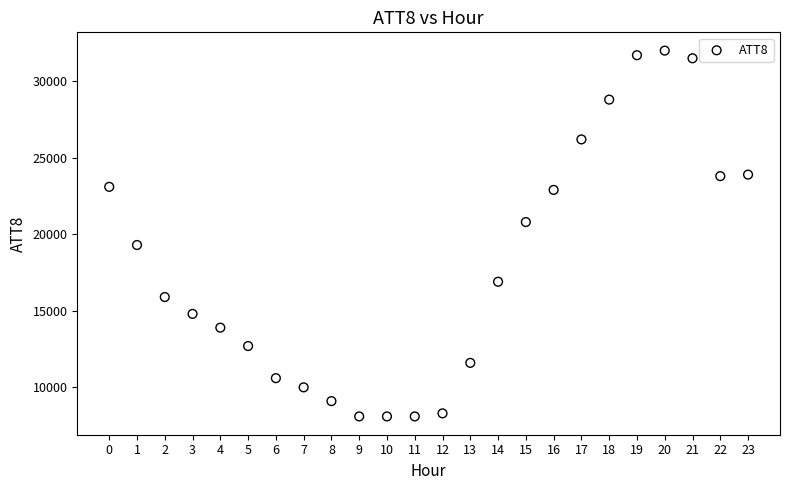

What is the range of Y values (max minus min)?

23900